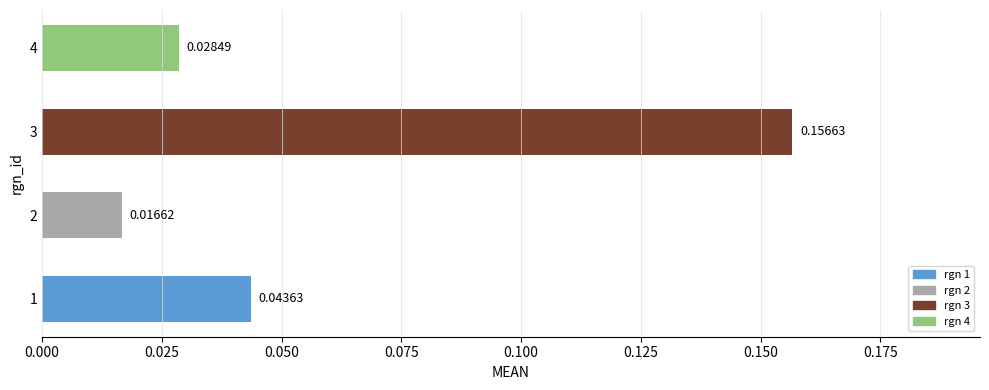

What is the difference between the maximum and minimum values?

0.1